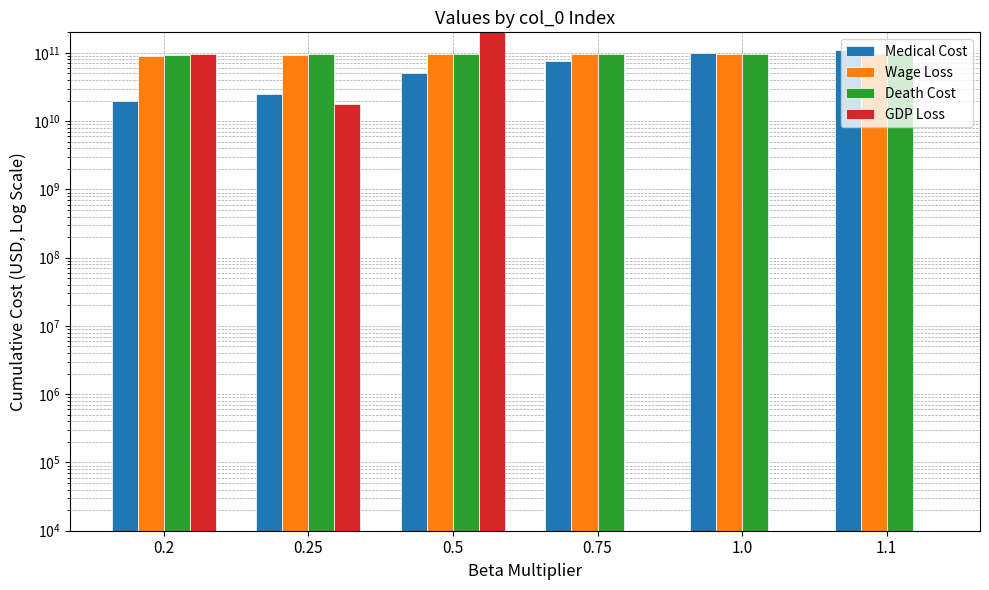

What is the minimum value shown in the chart?

10000.0